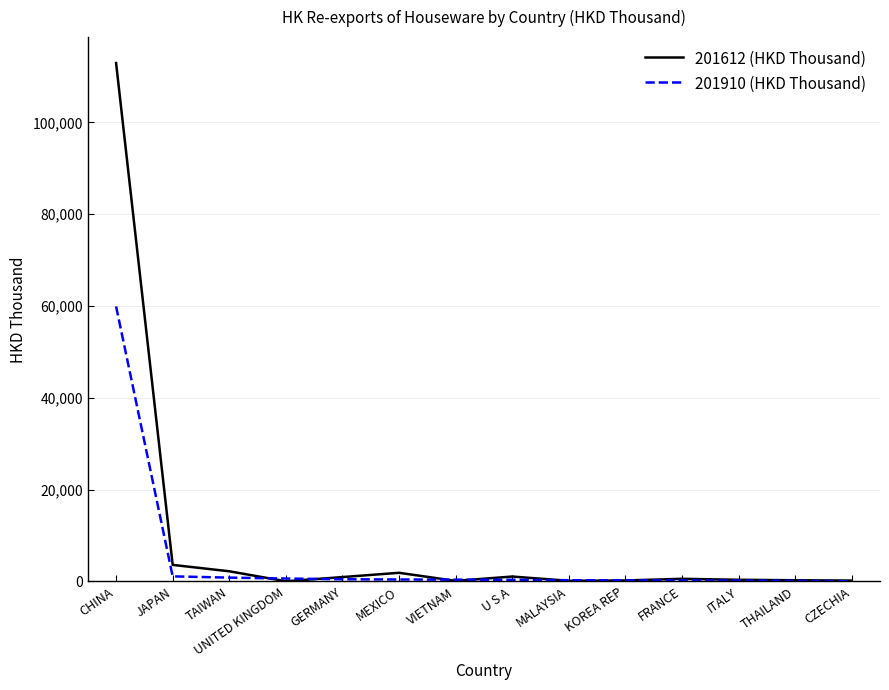

At which category is the sum across all series the highest?

CHINA